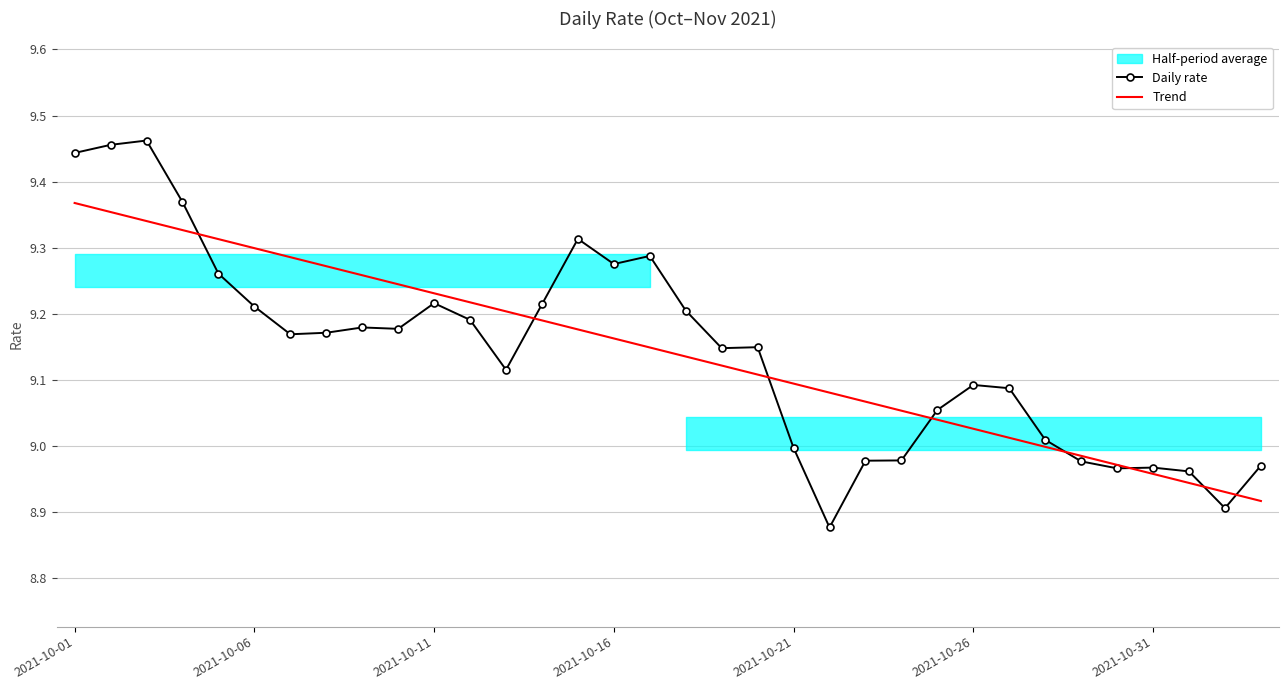

What is the difference between the maximum and minimum values in the Trend series?

0.5